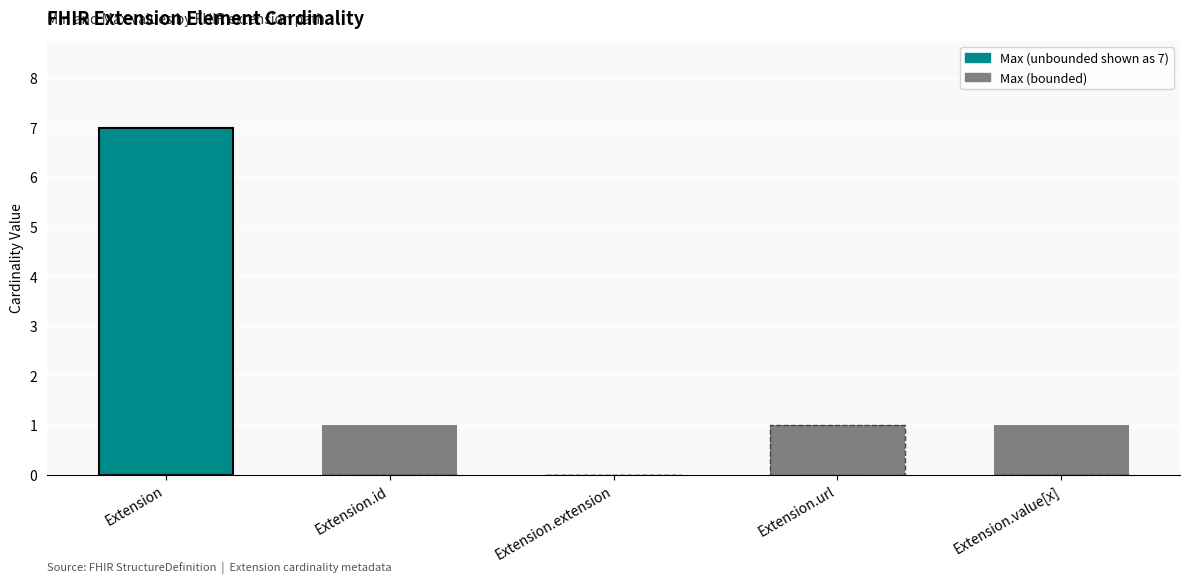

The value of Max at Extension.url is 1. True or false?

True